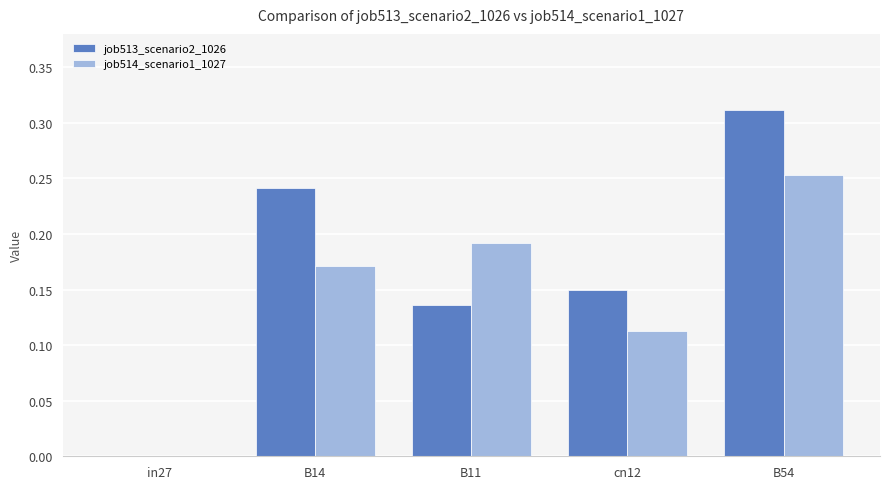

How many distinct data groups are displayed?

2